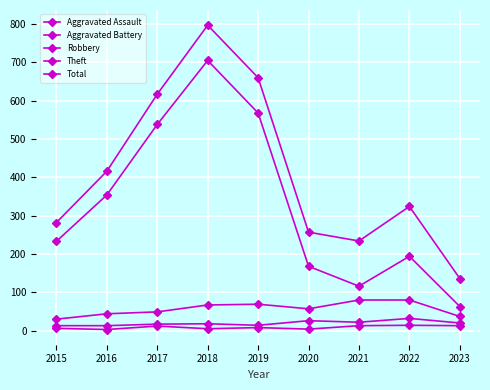

Between 2019 and 2023, which is larger?

2023